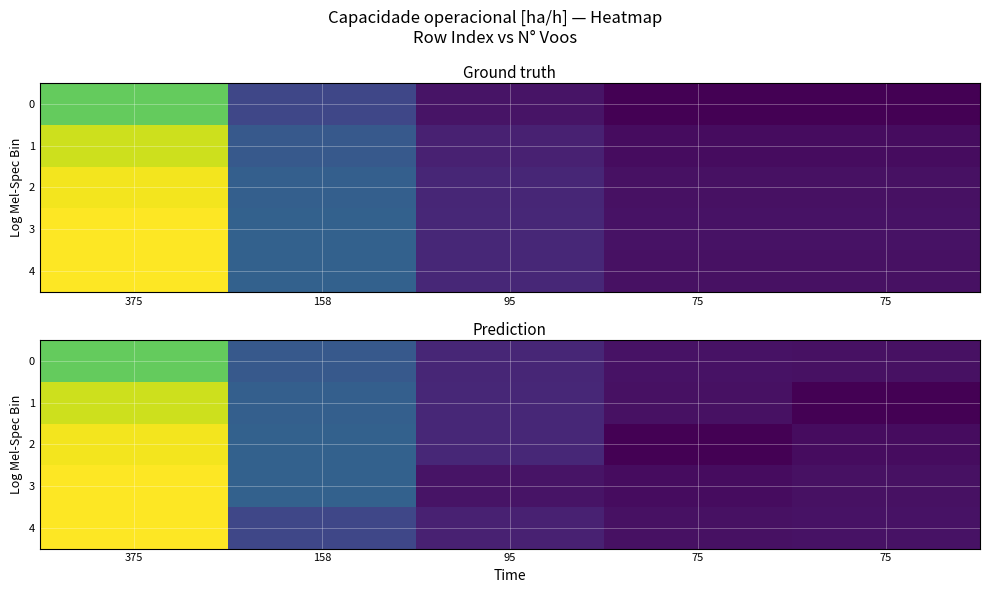

True or false: 2 has a value of 0.4 at 75.

False